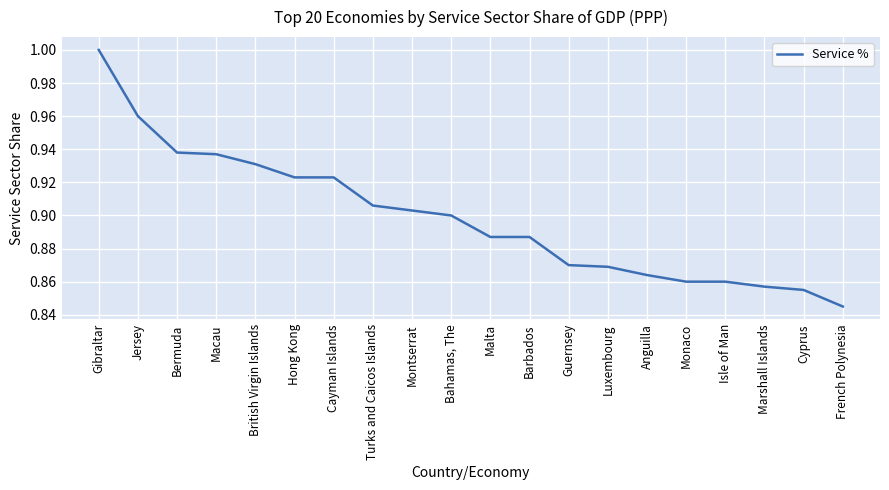

At which category does the chart reach its peak across all series?

Gibraltar